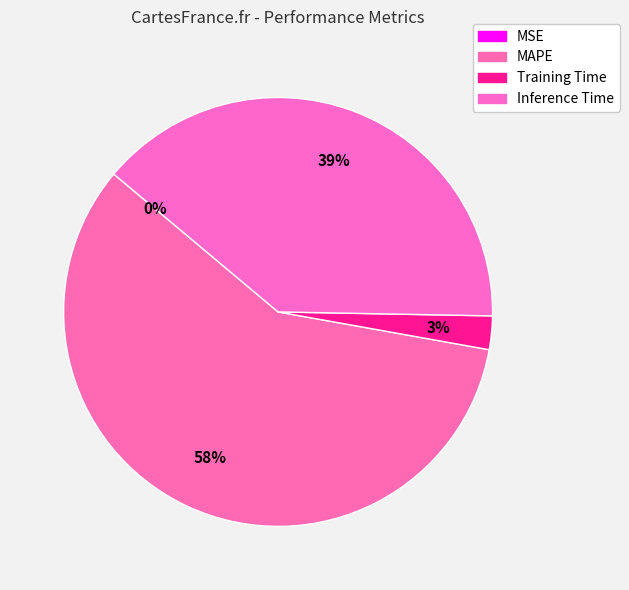

Is it true that MAPE is 44% of the pie?

False